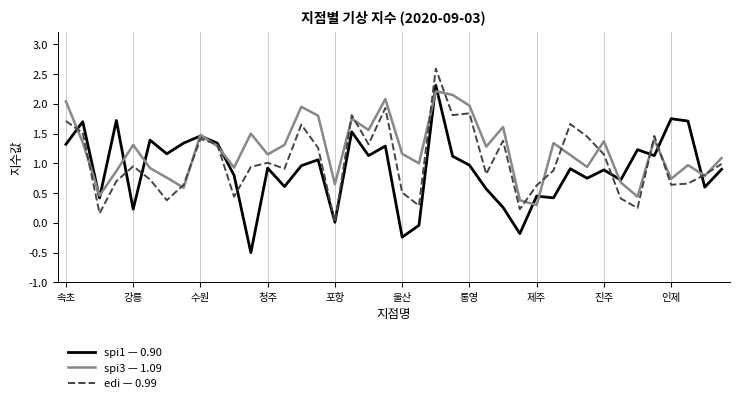

What is the greatest value displayed?

2.6